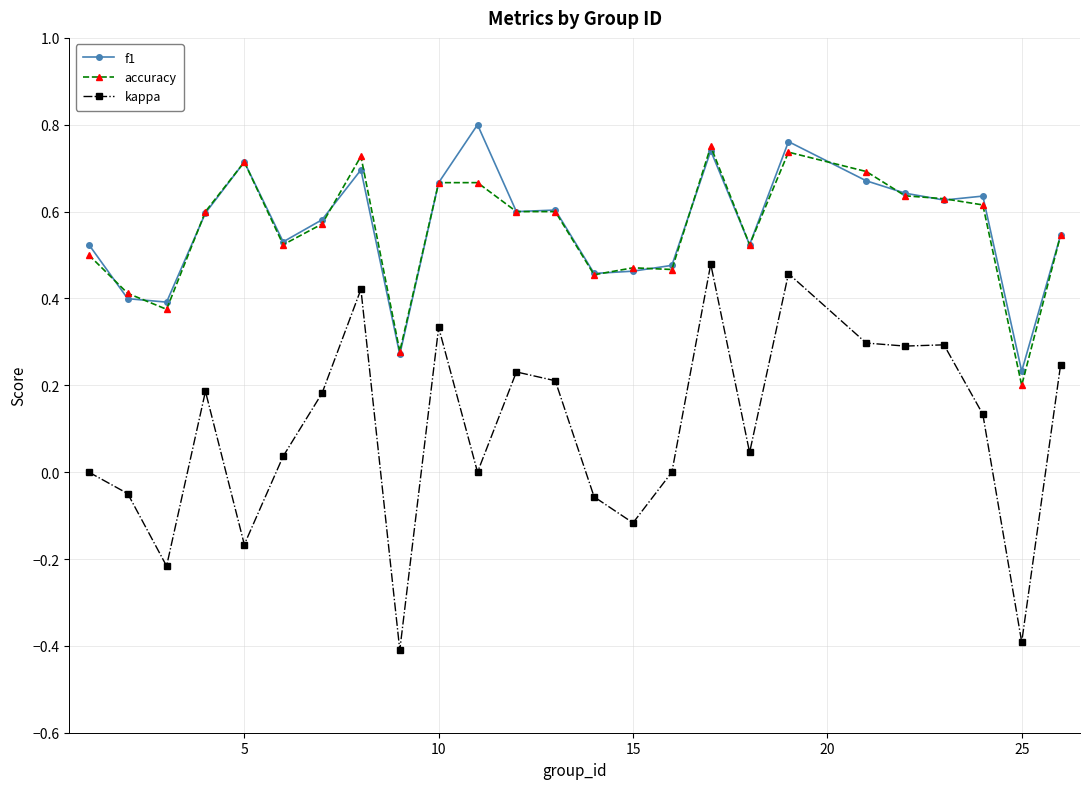

True or false: kappa and f1 intersect in this chart.

False